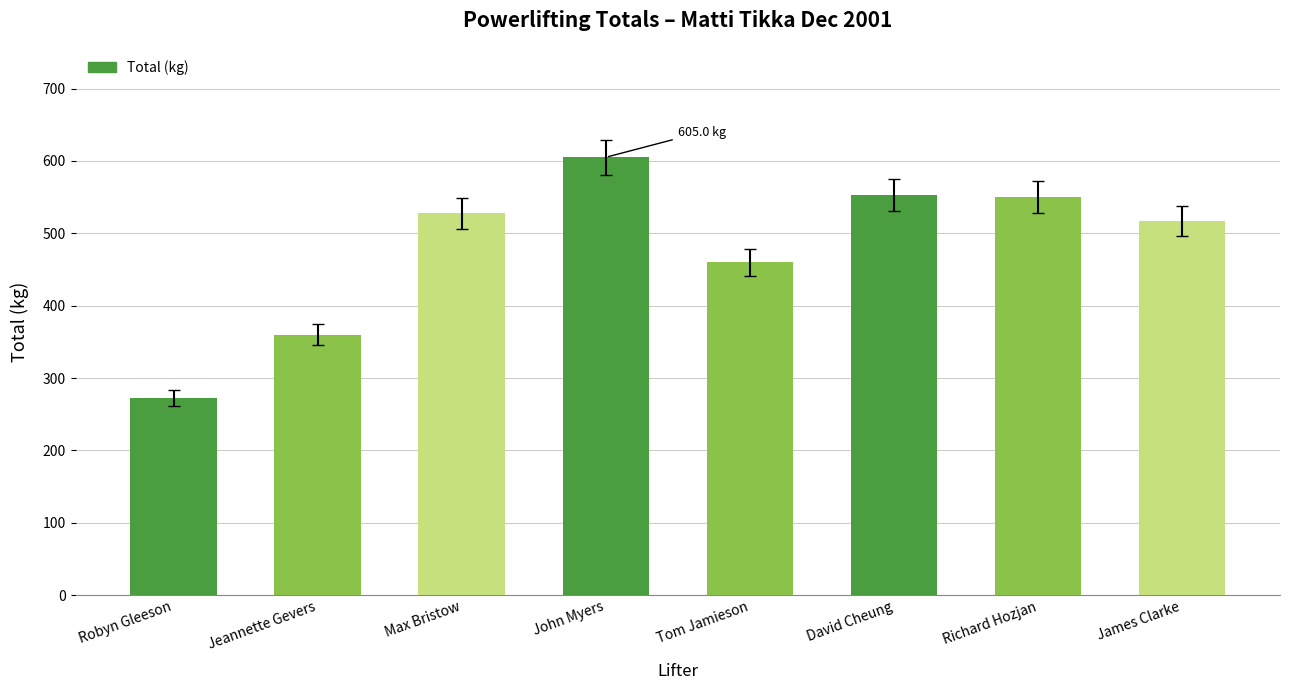

What is the sum of the values at David Cheung and Tom Jamieson?

1012.5